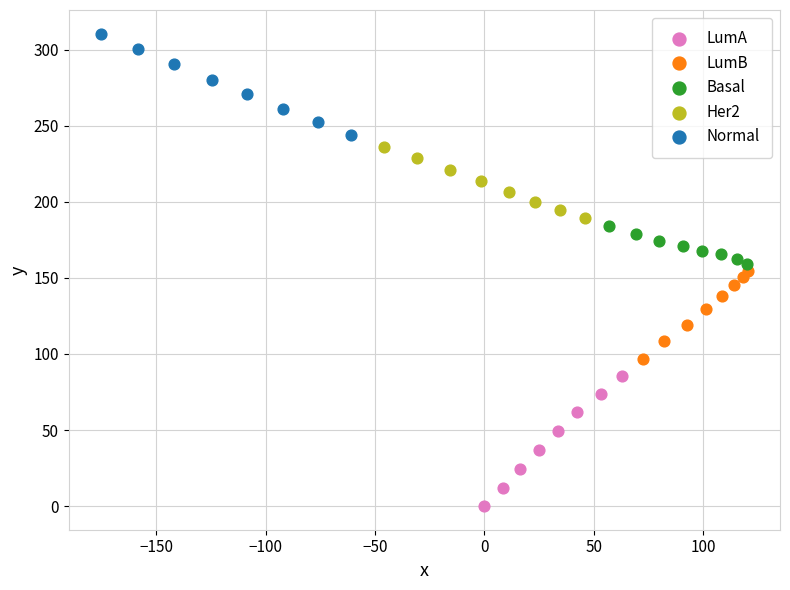

Which series reaches the minimum Y coordinate?

LumA